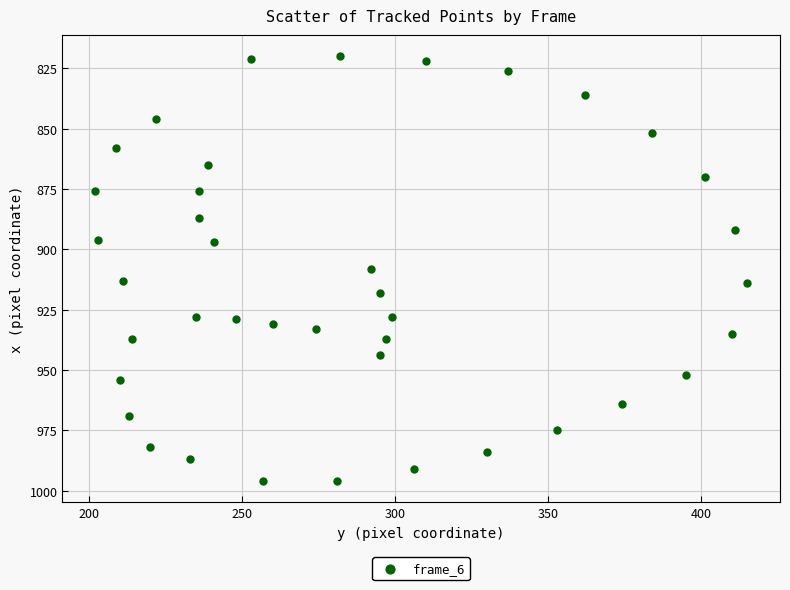

What is the range of X values (max minus min)?

213